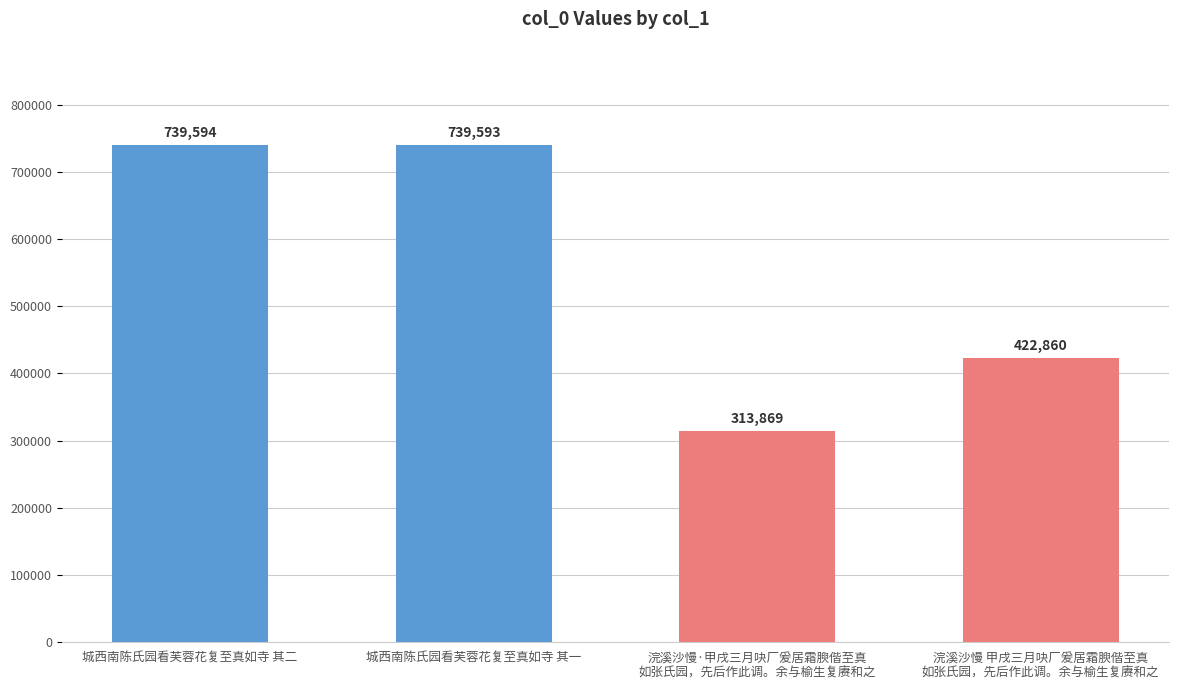

What is the label of the 3rd bar from the right?

城西南陈氏园看芙蓉花复至真如寺 其一